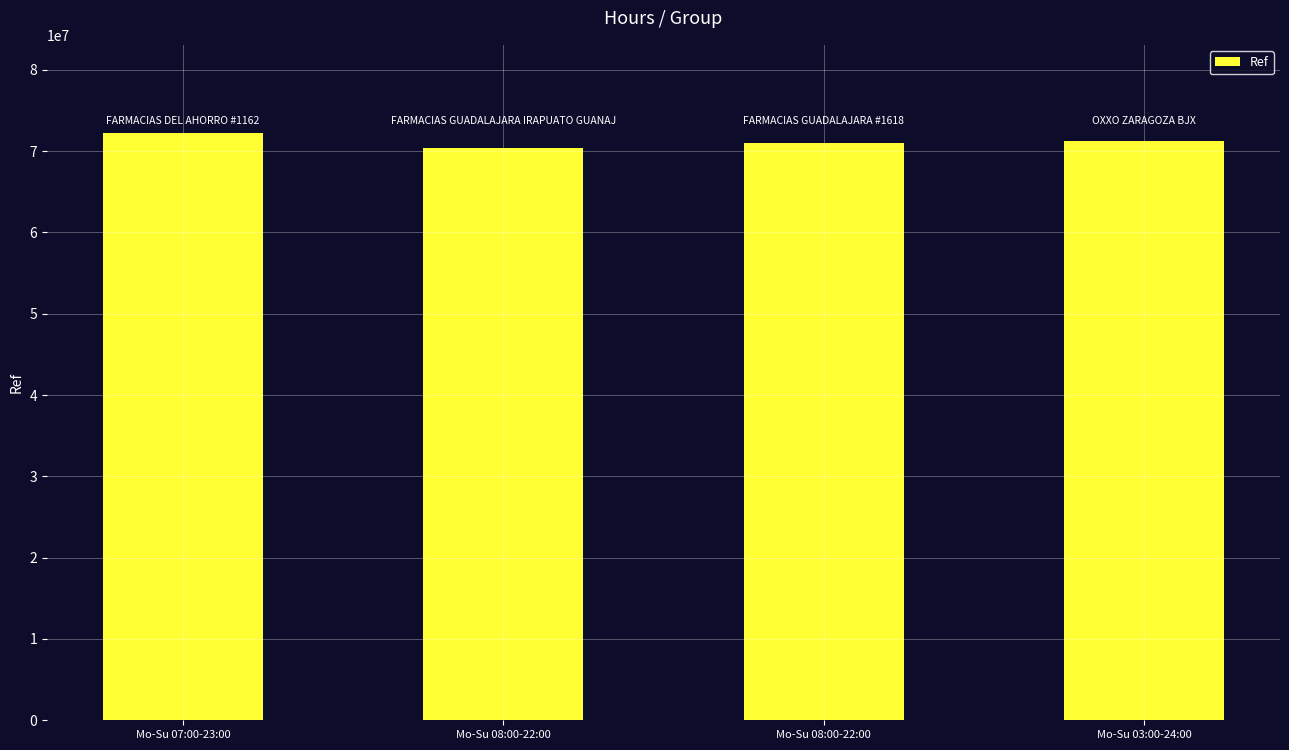

Between Mo-Su 08:00-22:00 and Mo-Su 07:00-23:00, which is larger?

Mo-Su 07:00-23:00